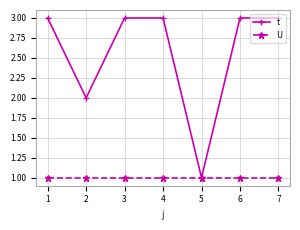

In t, how many points are lower than both neighbors (excluding endpoints)?

2